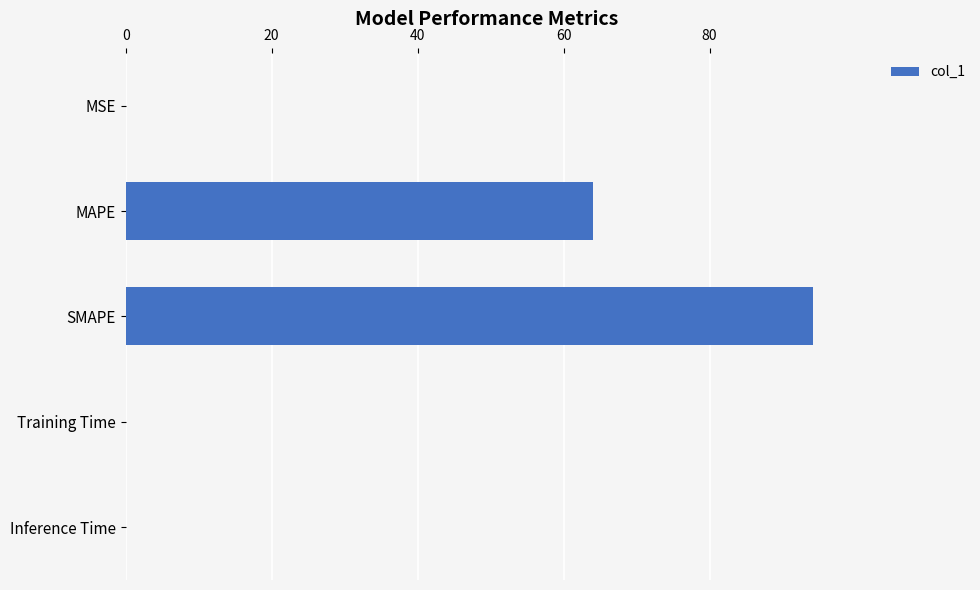

True or false: the data shows 94.2 at SMAPE.

True